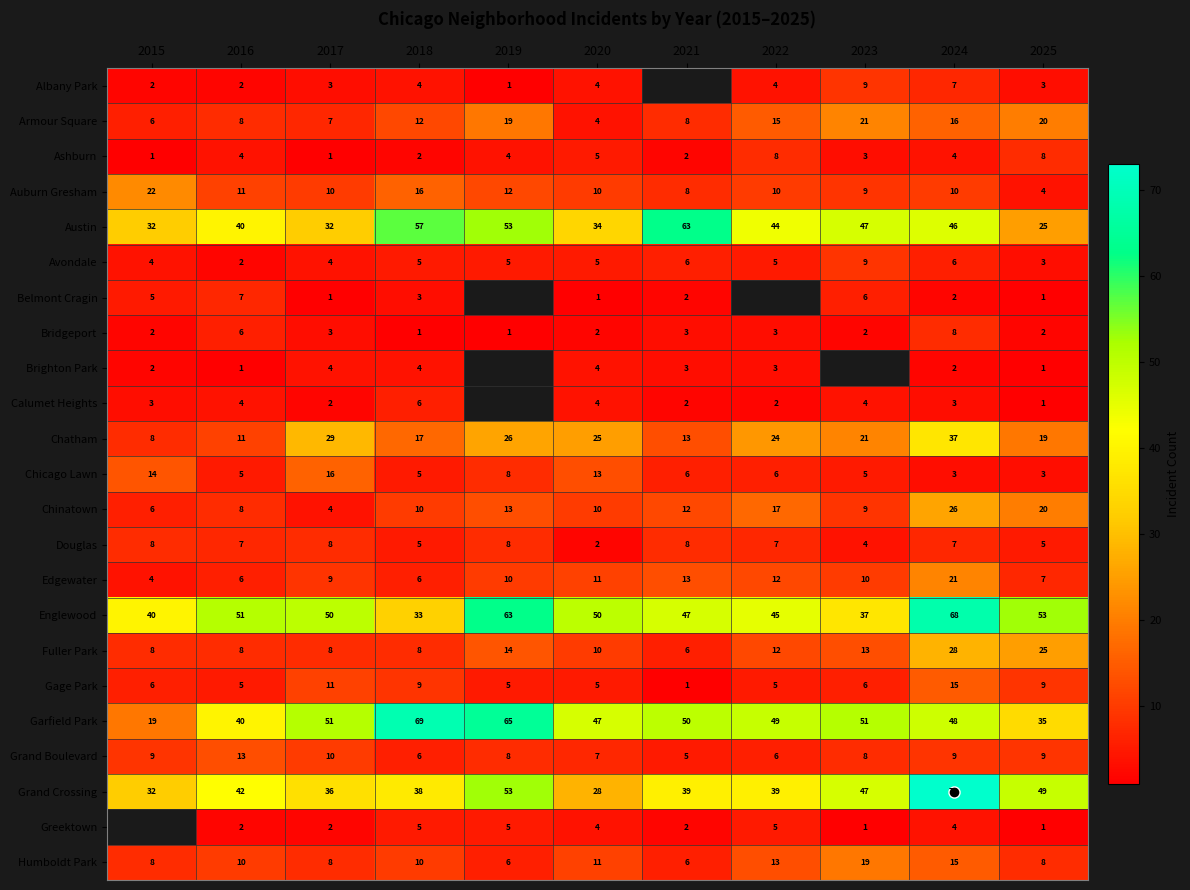

Which category has the highest value across all series?

2024